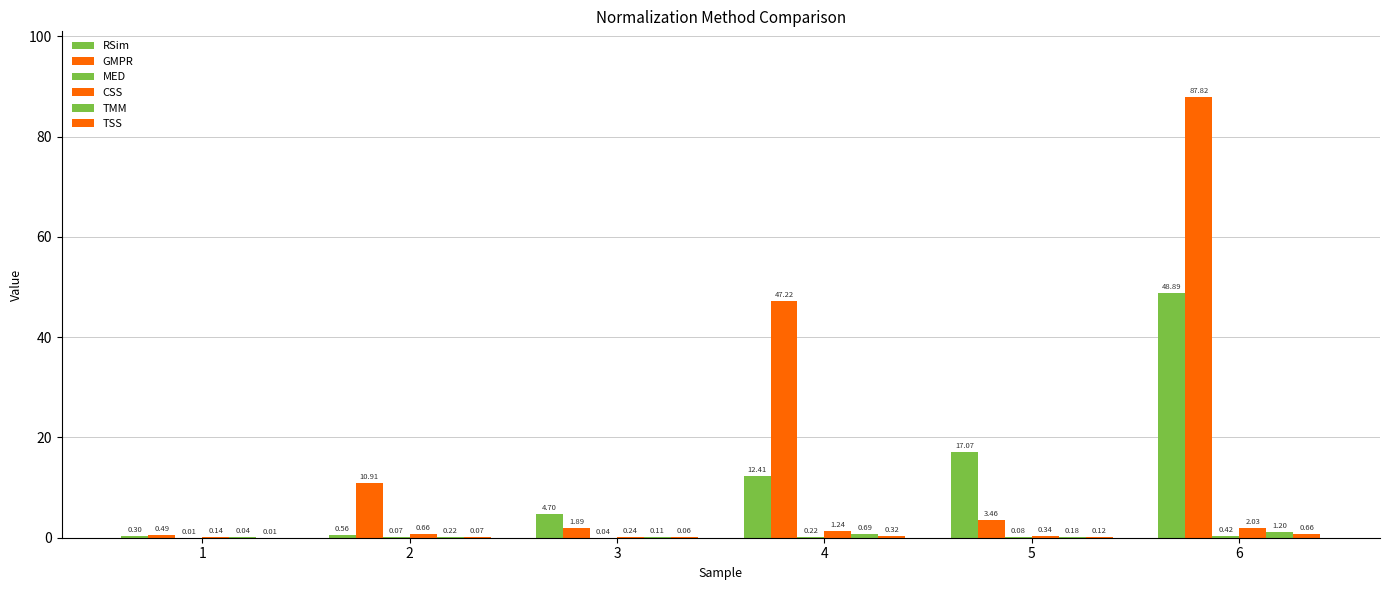

What is the sum of all MED values?

0.8